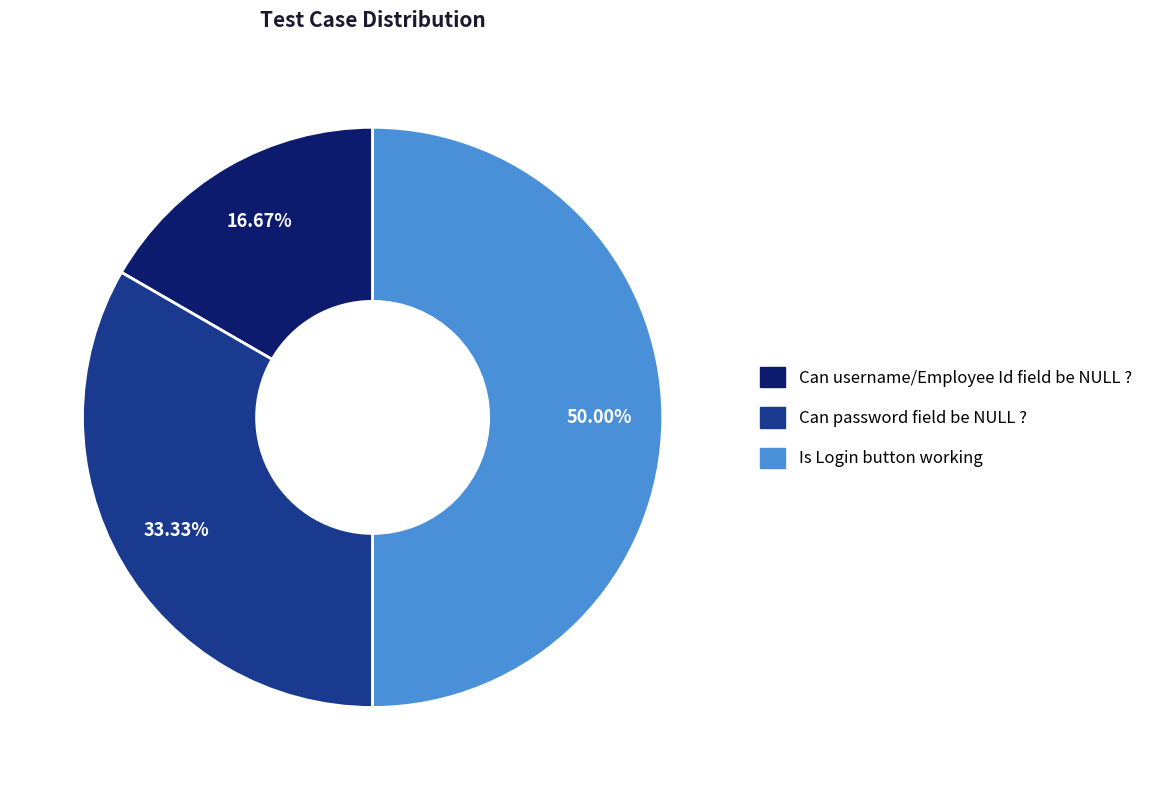

Between Can username/Employee Id field be NULL ? and Is Login button working, which is larger?

Is Login button working